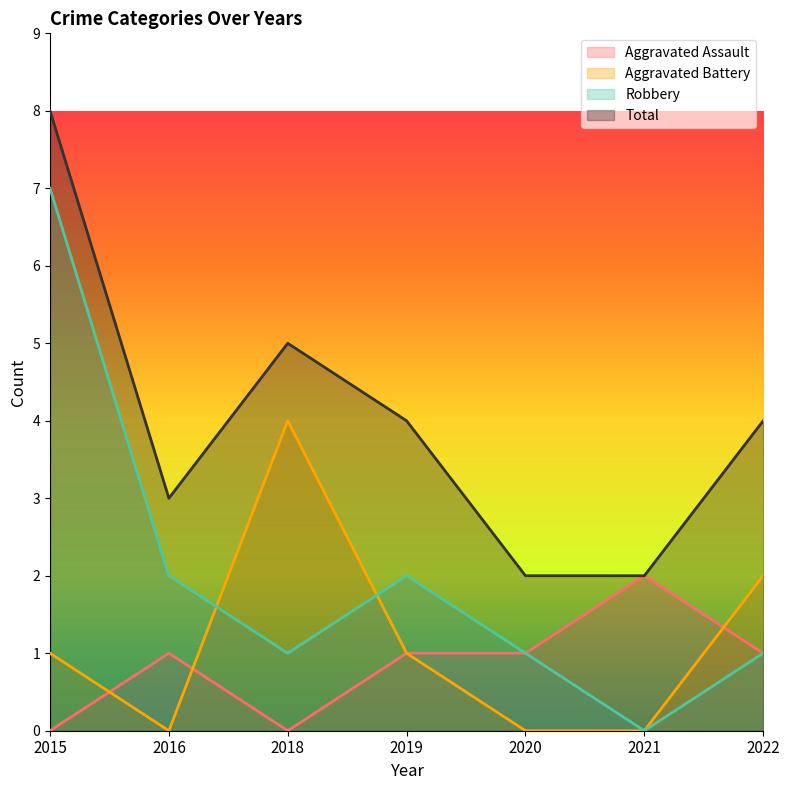

True or false: Aggravated Assault and Robbery intersect in this chart.

False